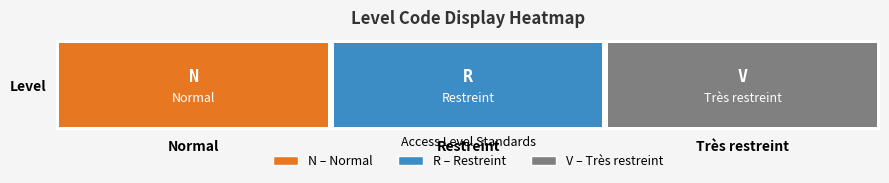

At which label is the value closest to 2?

Restreint